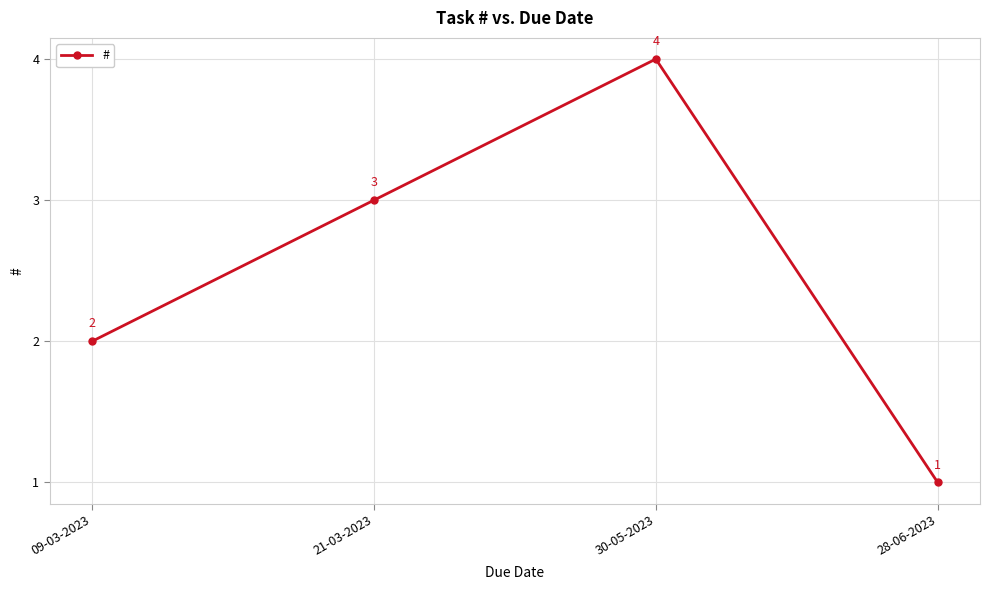

What position from the left is 30-05-2023?

3